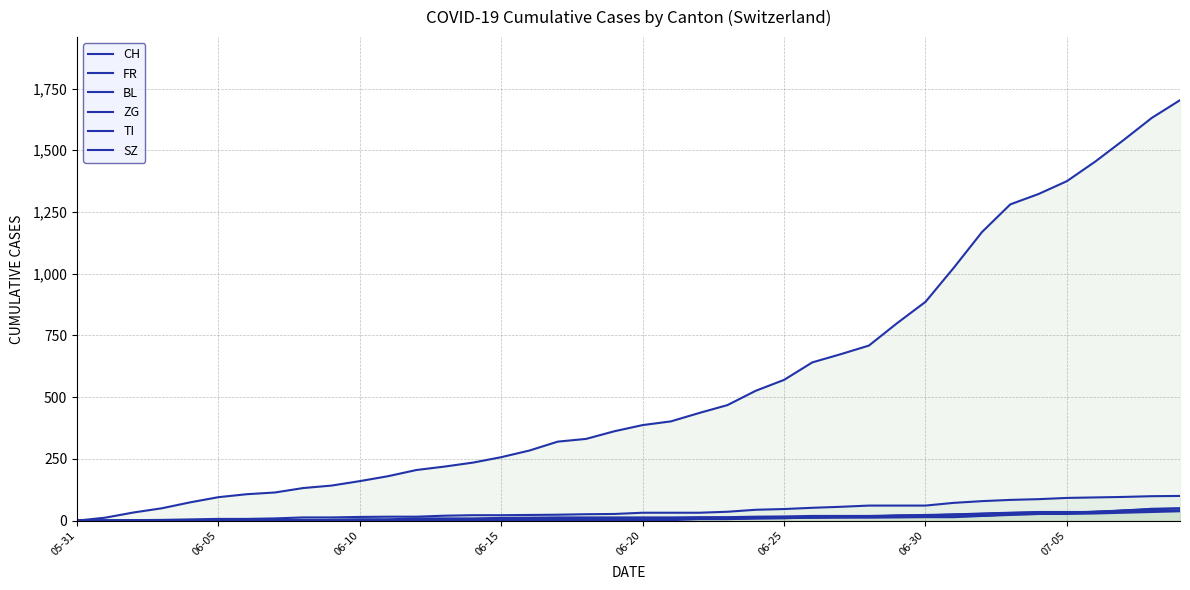

At which label does CH first exceed 387?

21